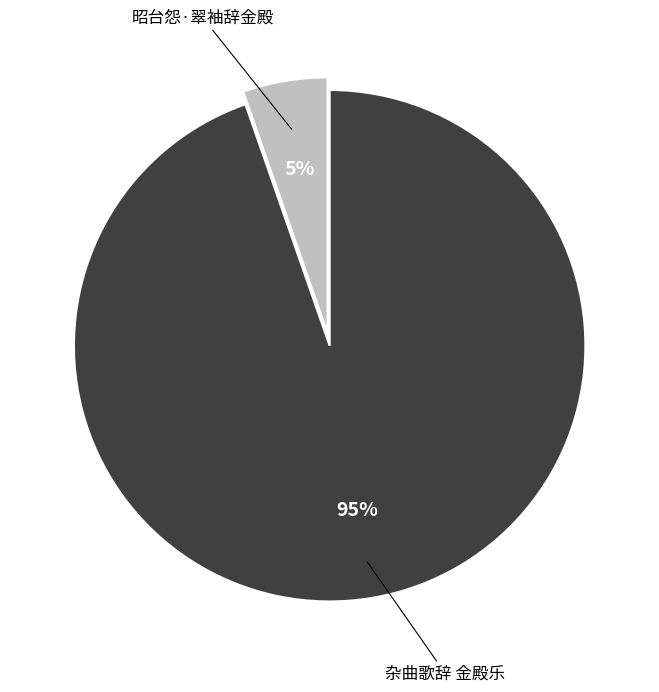

Is there a majority slice in this chart?

Yes